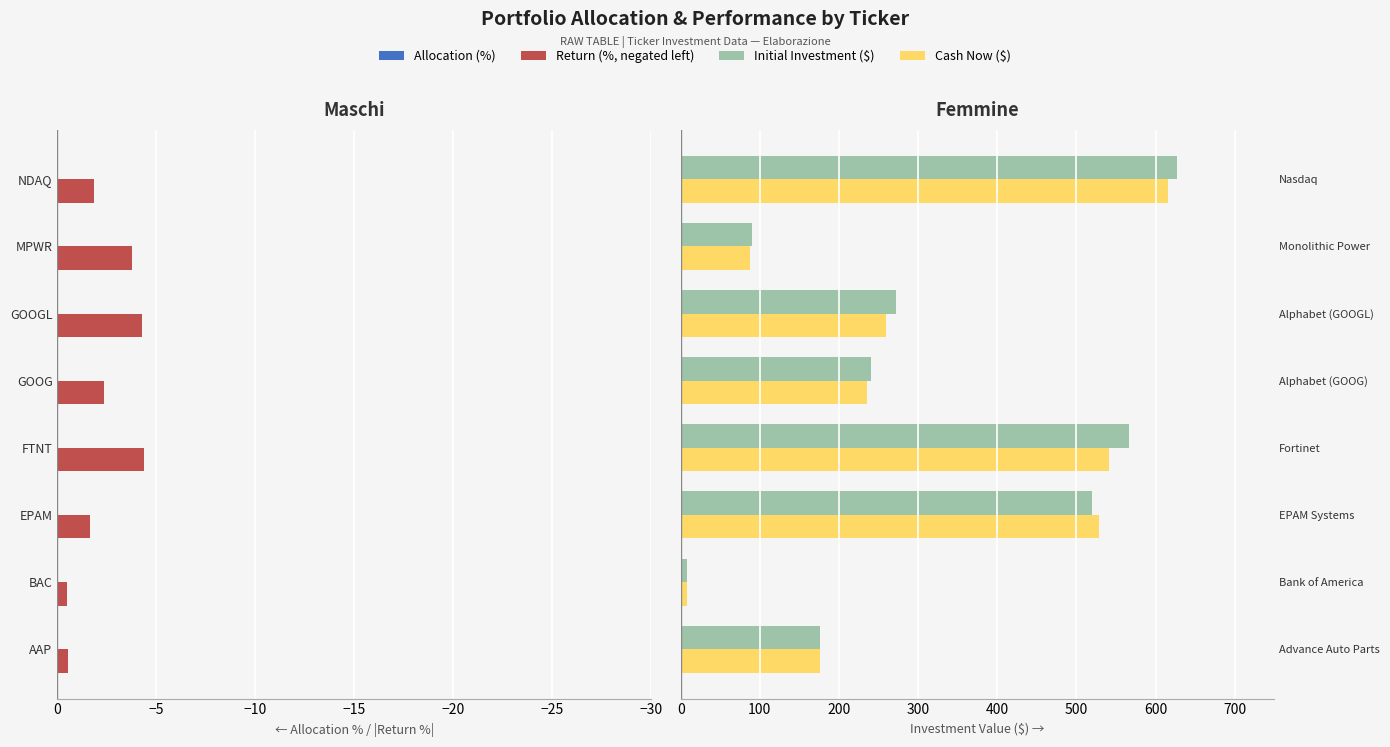

Which series has the widest spread of values?

Initial Investment ($)